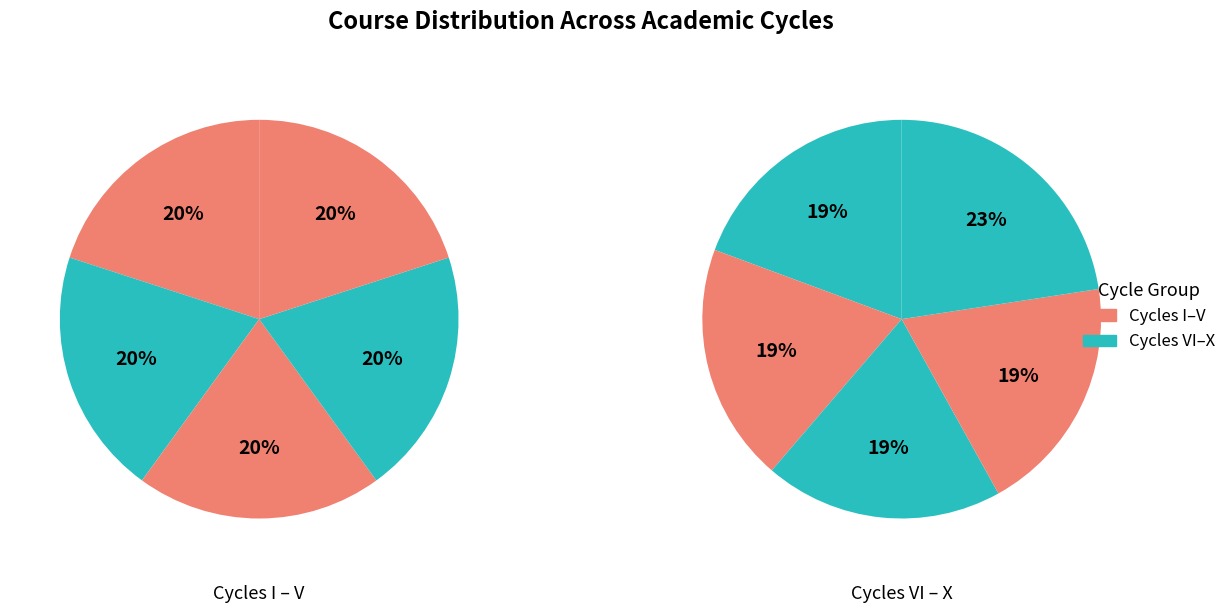

Which category has the biggest portion of the pie?

X